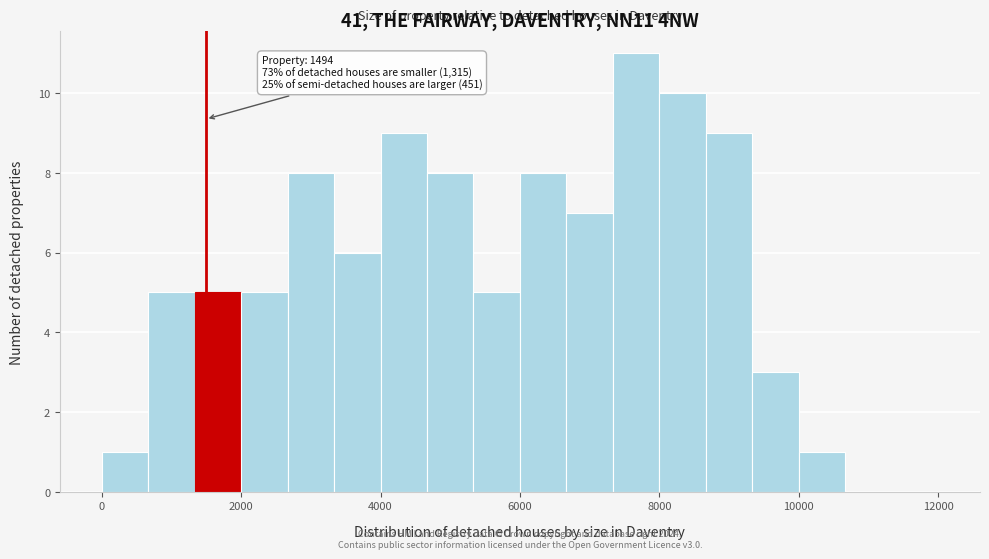

Around what value on the x-axis is the tallest bar? Give the approximate position of its centre, as read against the axis.

7600